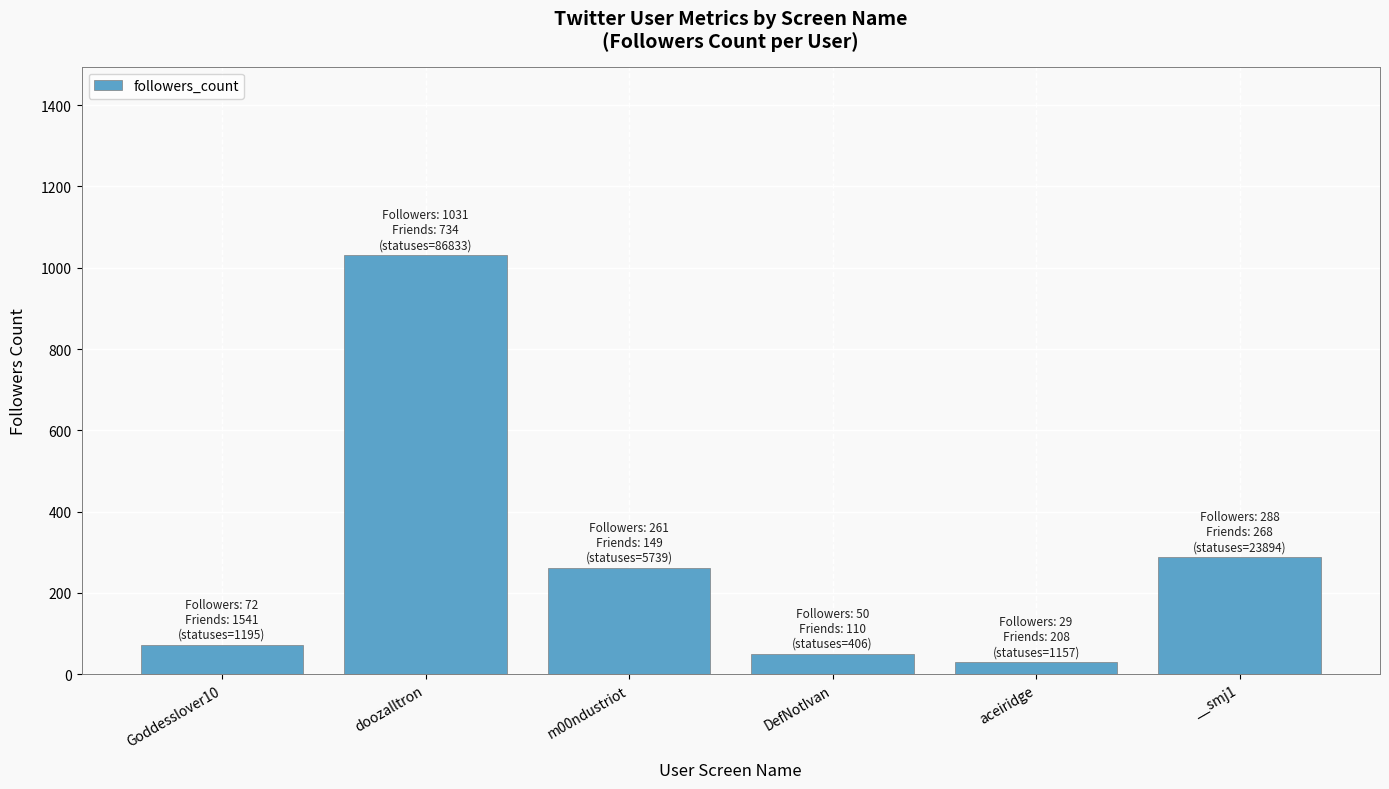

At which label does the data first exceed 261?

doozalltron